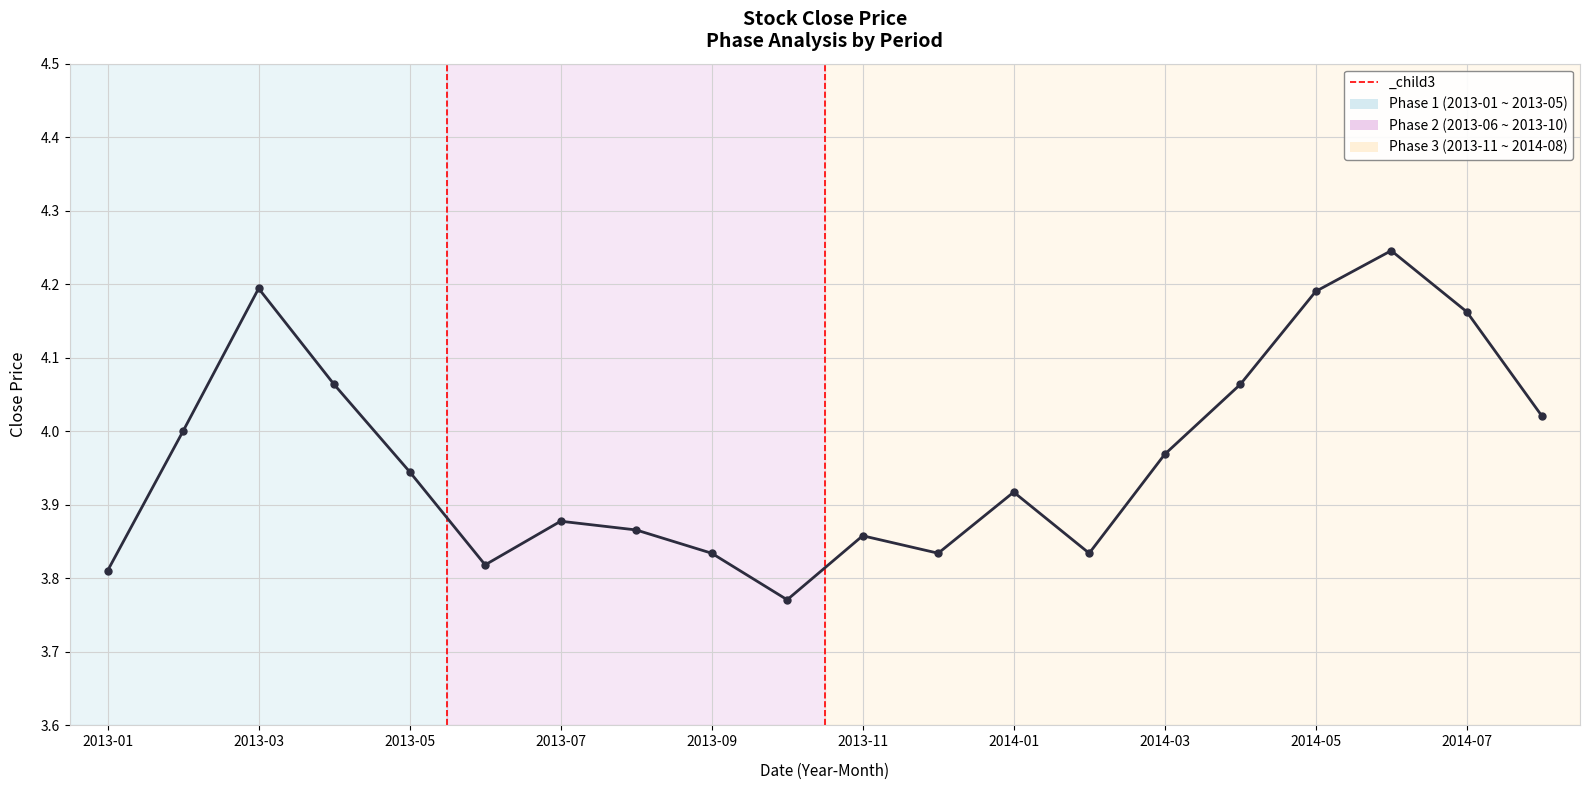

How many interior local valleys (lower than both neighbors) does the data have?

4